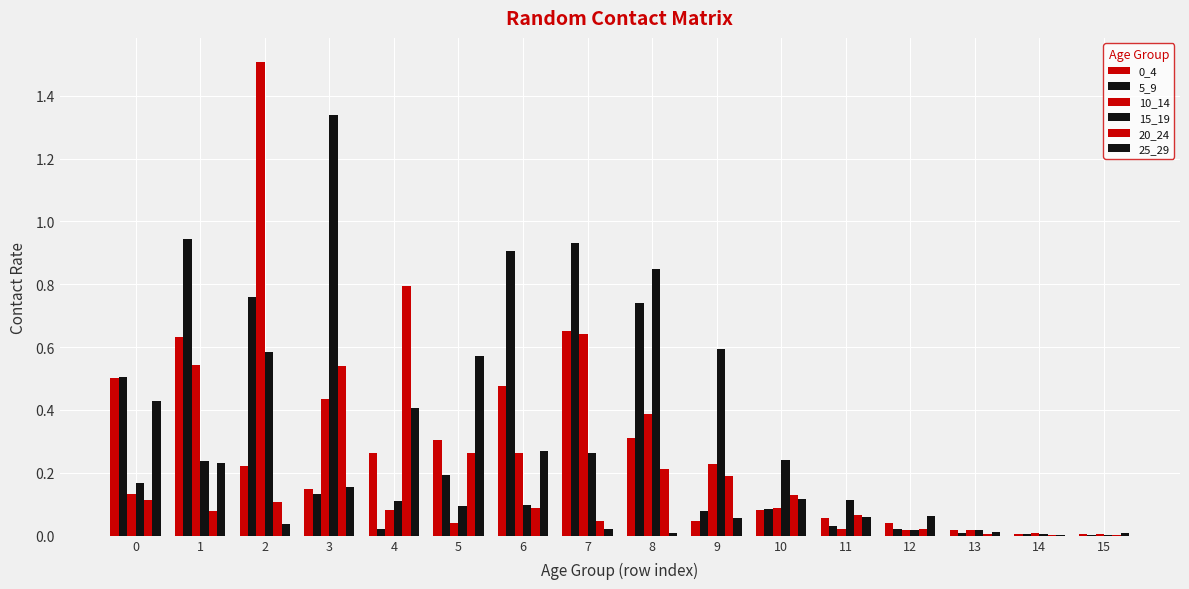

Count the number of data series in this chart.

6